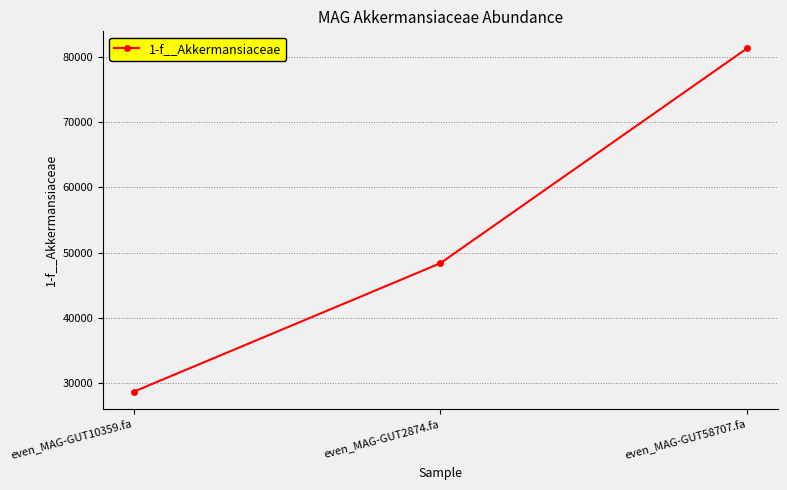

True or false: the data shows 48389.9 at even_MAG-GUT2874.fa.

True